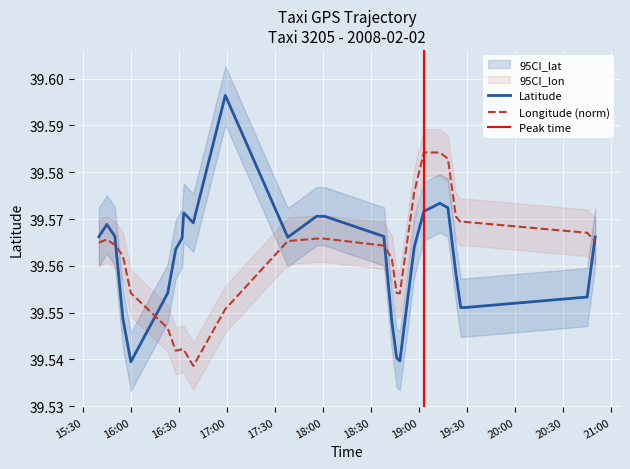

Is this an area chart (filled region under the line)?

No